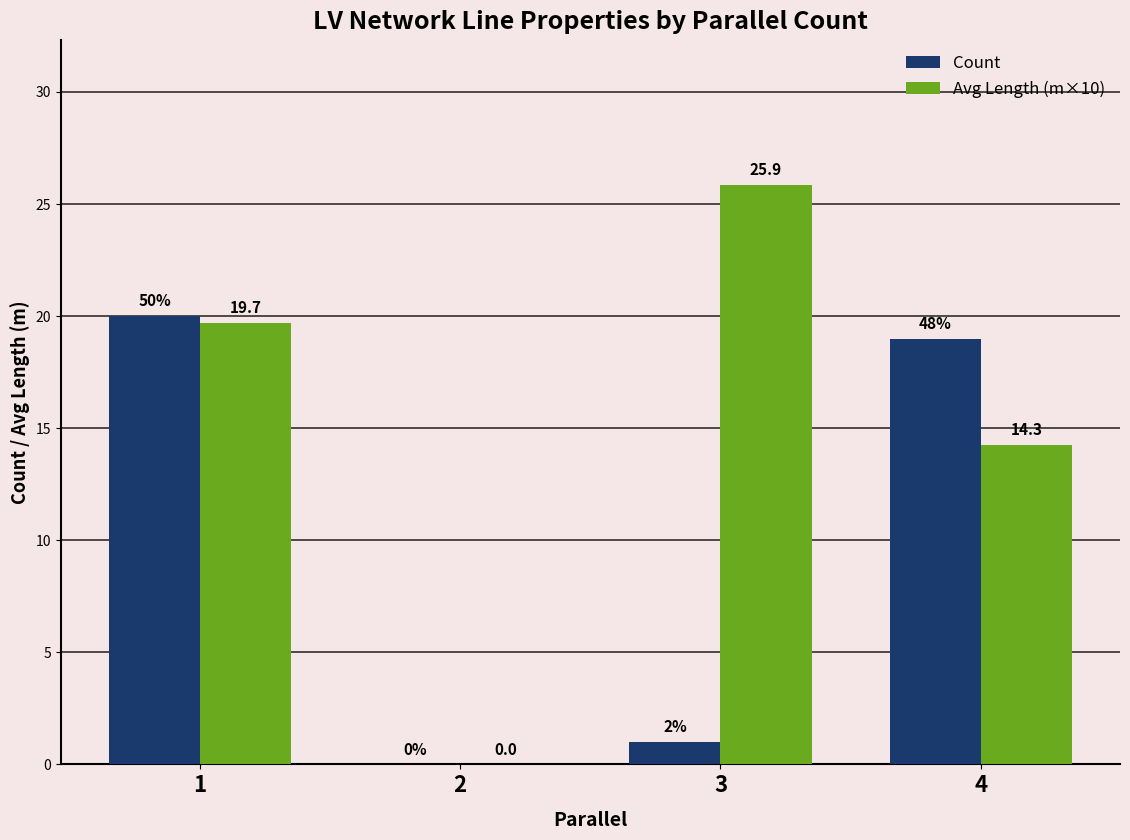

Which series has the widest spread of values?

Avg Length (m×10)